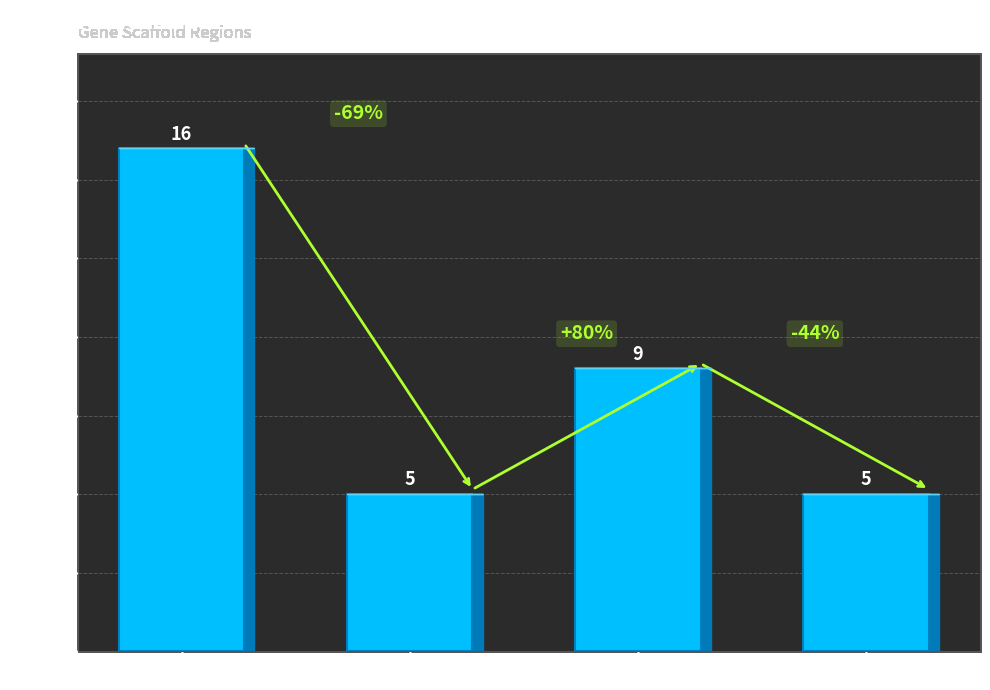

Is it true that the value at augustus_masked is 5?

True